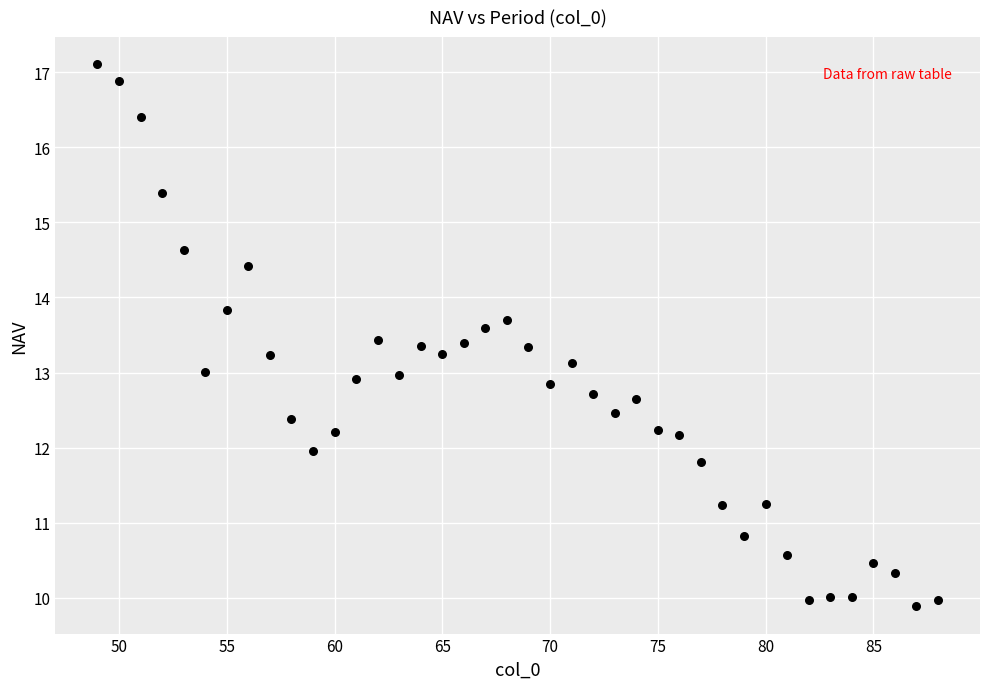

What is the range of X values (max minus min)?

39.0